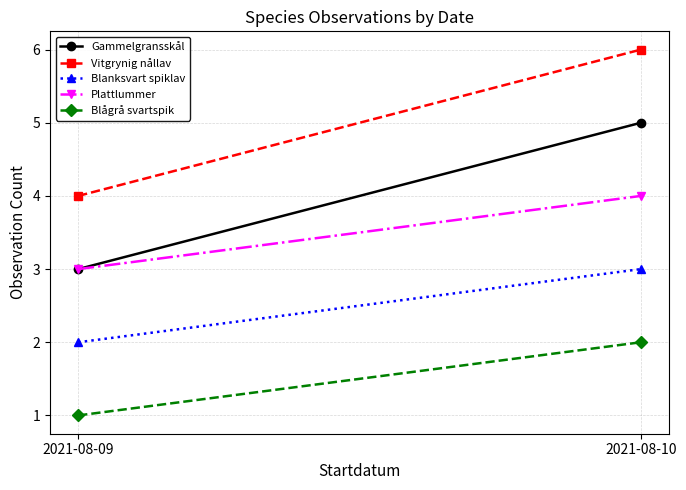

Which series has the largest total across all categories?

Vitgrynig nållav